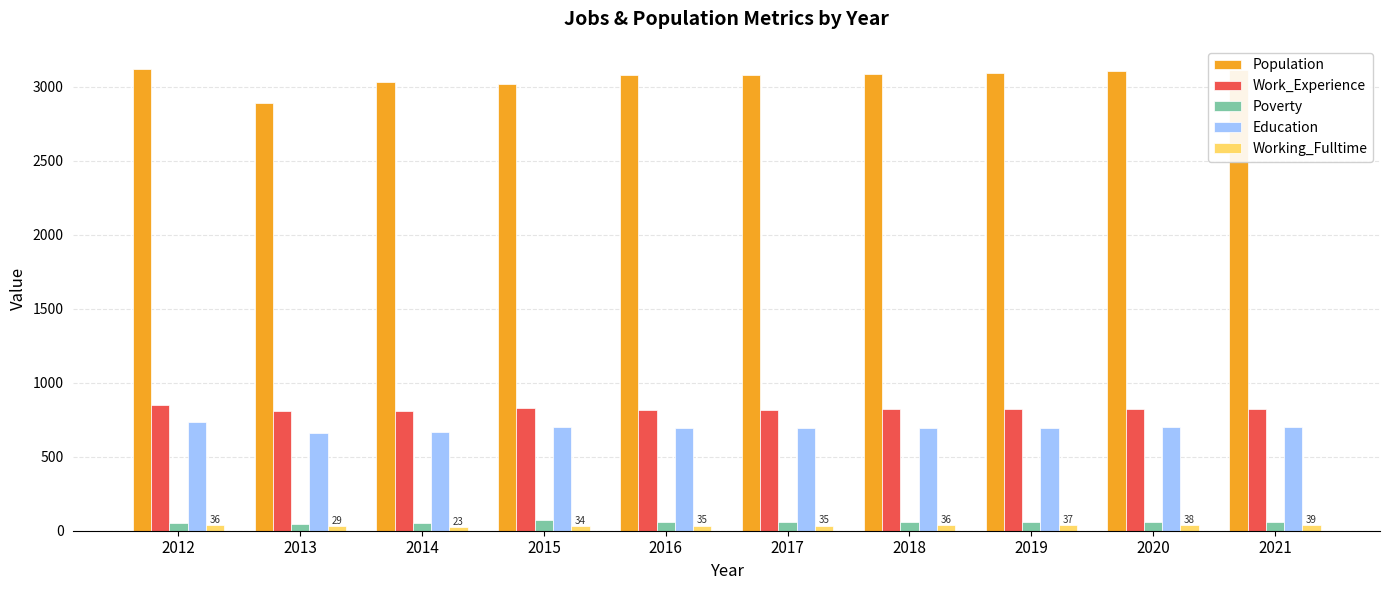

What is the difference between the highest and lowest values at 2021?

3074